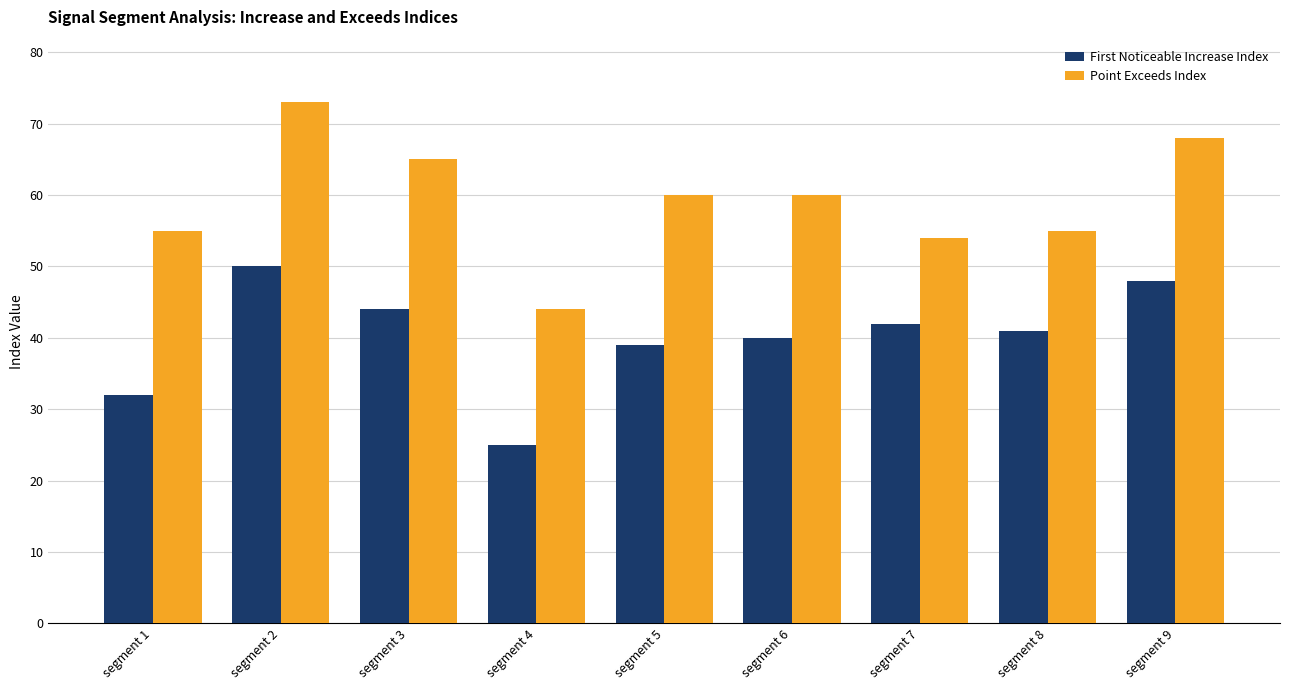

What is the greatest value displayed?

73